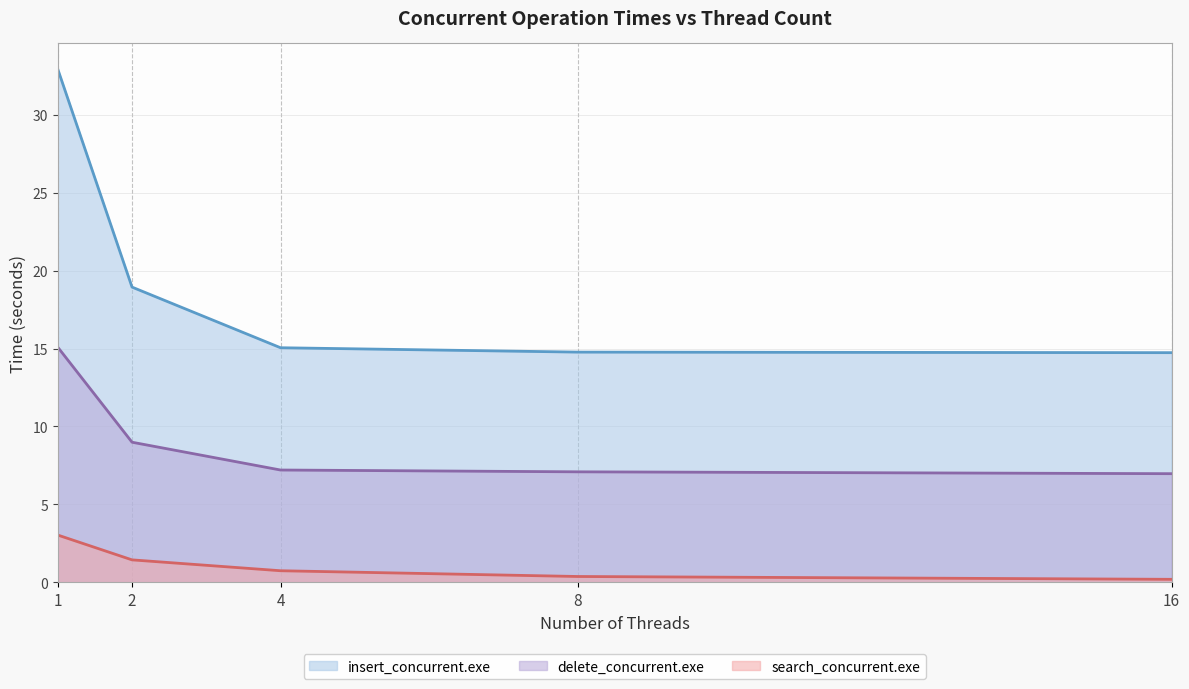

What is the total value across all series at 1?

51.0